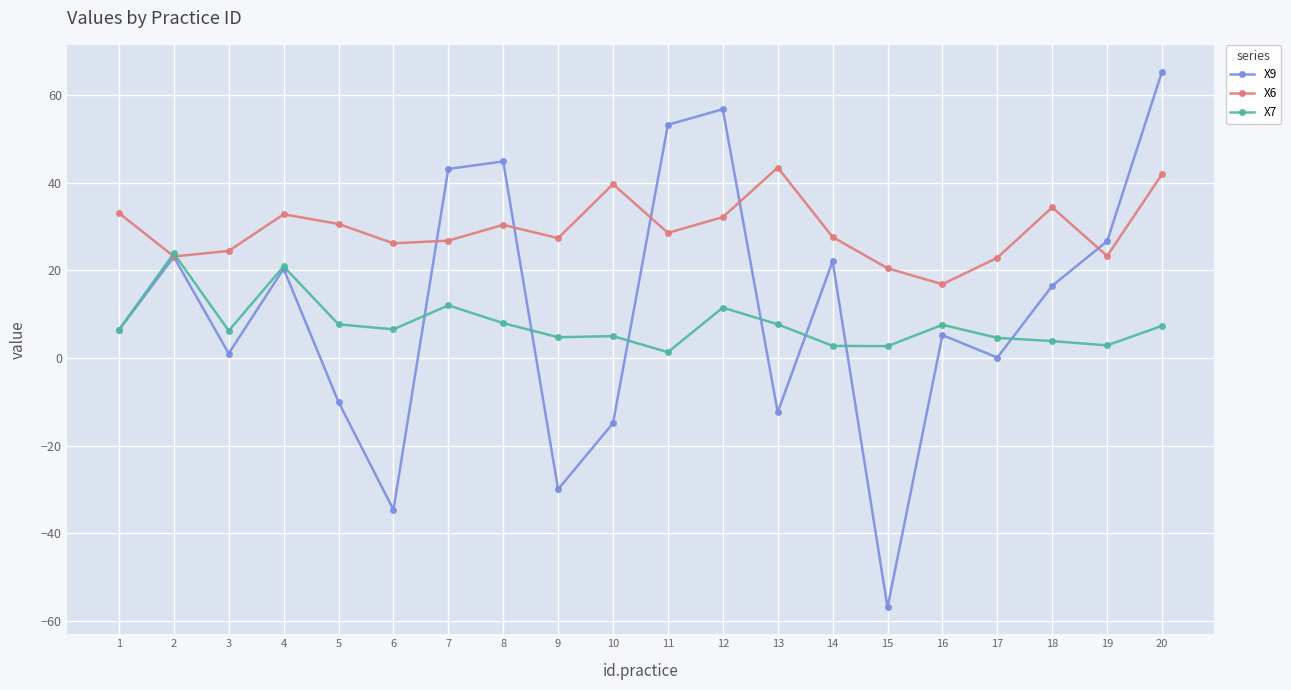

Is this an area chart (filled region under the line)?

No